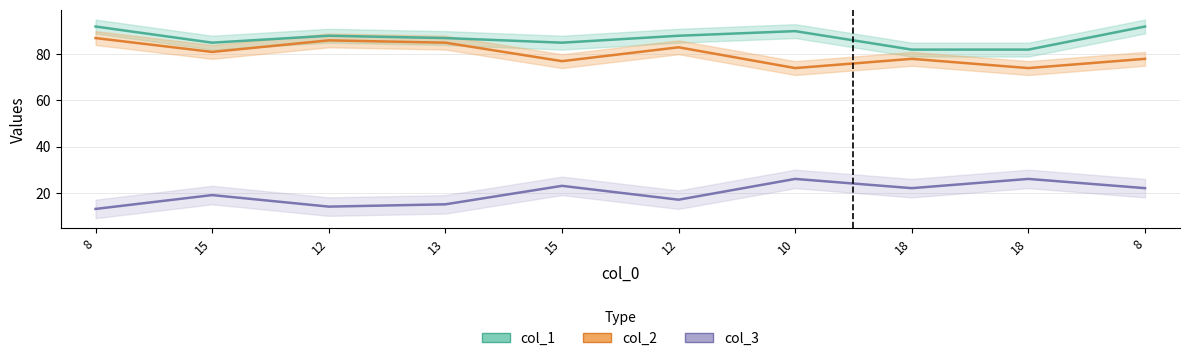

What is the sum of all col_3 values?

197